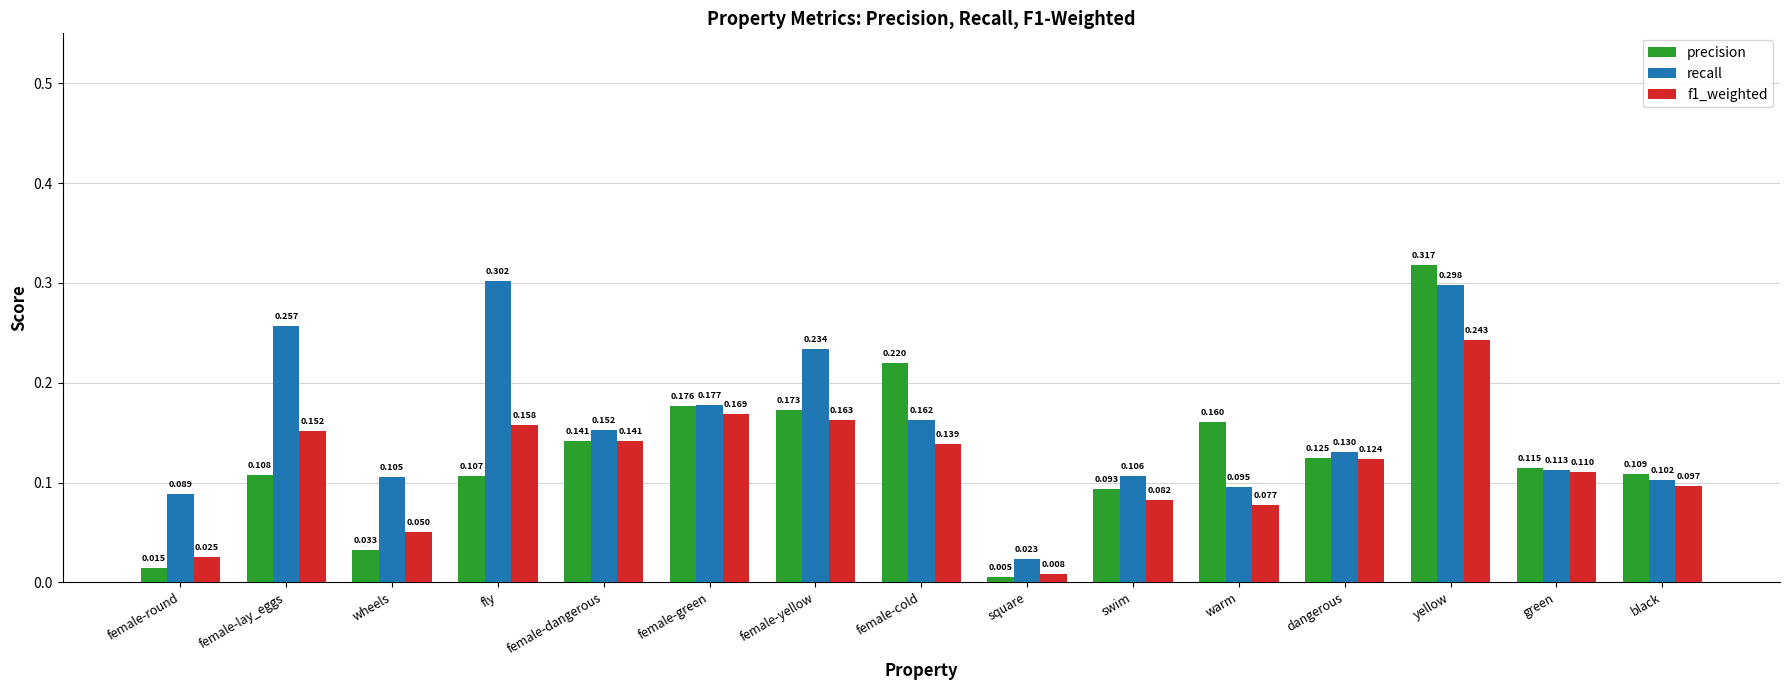

What is the total value across all series at fly?

0.6